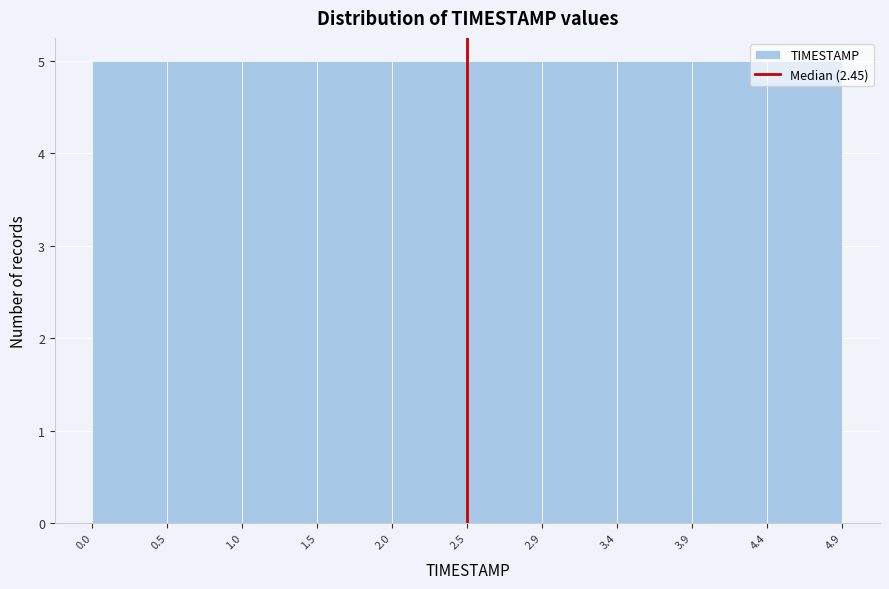

Reading left to right, transcribe this chart: for each bar, give the range it covers on the x-axis and its height. The values are not printed on the chart, so give them approximately, as read against the axis.

0.0 to 0.5: 5
0.5 to 1.0: 5
1.0 to 1.5: 5
1.5 to 2.0: 5
2.0 to 2.5: 5
2.5 to 2.9: 5
2.9 to 3.4: 5
3.4 to 3.9: 5
3.9 to 4.4: 5
4.4 to 4.9: 5